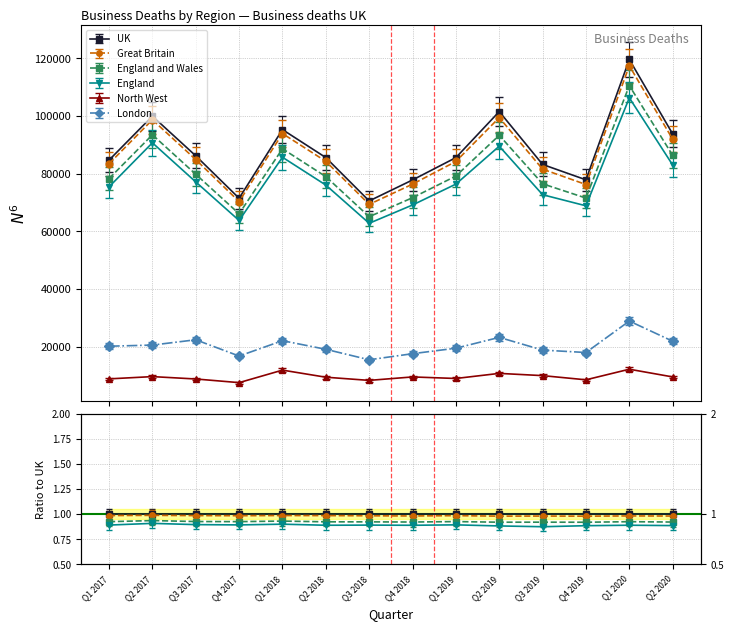

At which category does the chart reach its peak across all series?

Q1 2020